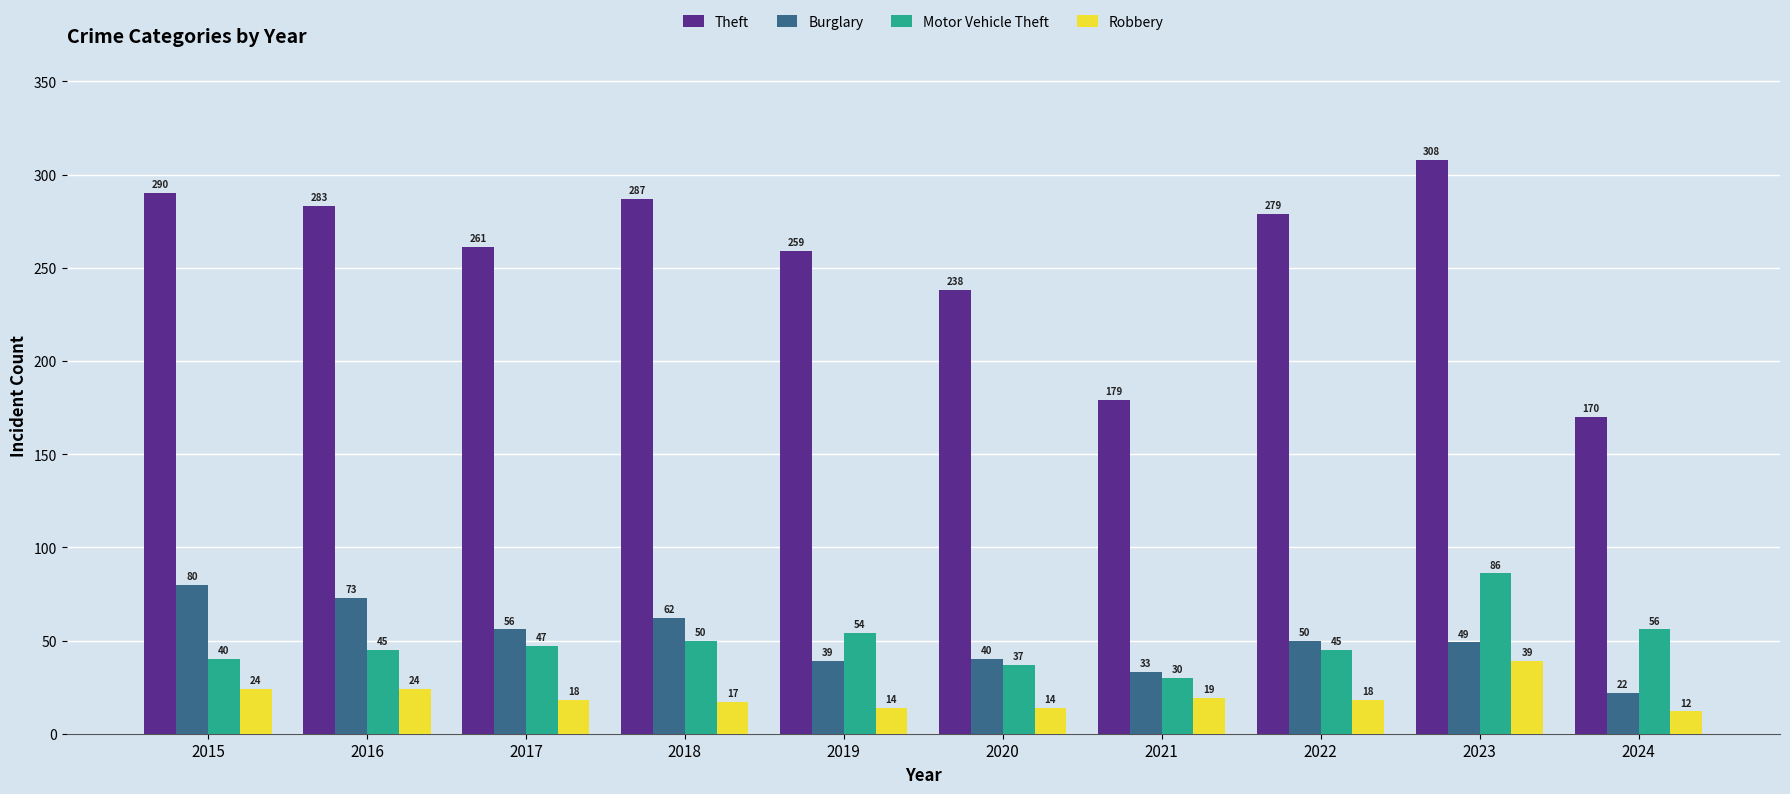

Reading left to right, list all the values displayed in this chart.

Theft: 290	283	261	287	259	238	179	279	308	170
Burglary: 80	73	56	62	39	40	33	50	49	22
Motor Vehicle Theft: 40	45	47	50	54	37	30	45	86	56
Robbery: 24	24	18	17	14	14	19	18	39	12